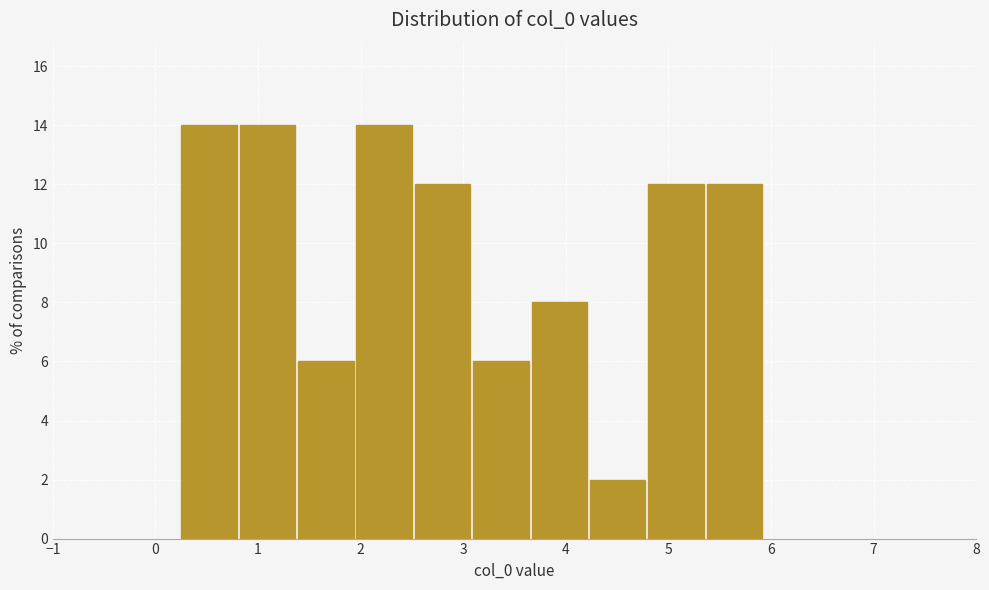

Reading left to right, transcribe this chart: for each bar, give the range it covers on the x-axis and its height. Neither the bar edges nor the heights are printed on the chart, so give them approximately, as read against the axes.

0.2 to 0.8: 14
0.8 to 1.4: 14
1.4 to 1.9: 6
1.9 to 2.5: 14
2.5 to 3.1: 12
3.1 to 3.7: 6
3.7 to 4.2: 8
4.2 to 4.8: 2
4.8 to 5.4: 12
5.4 to 5.9: 12